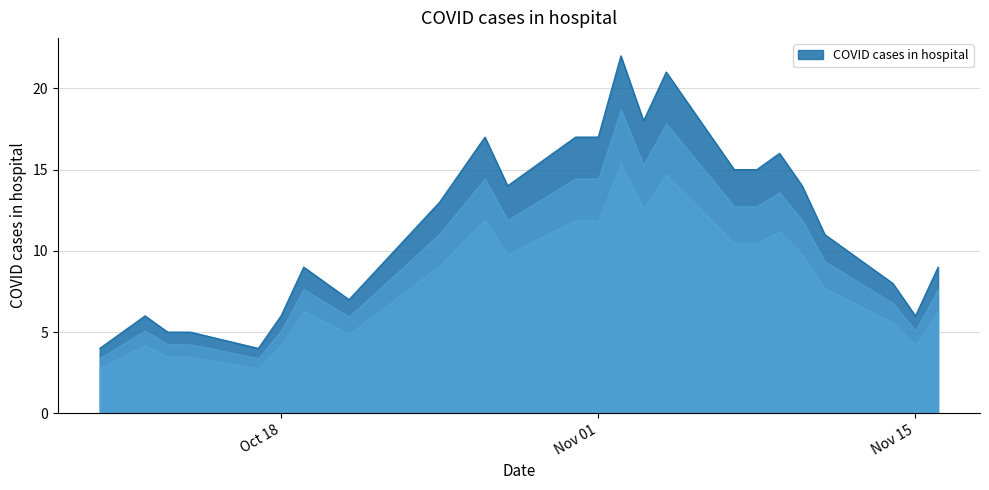

What is the minimum value shown in the chart?

4